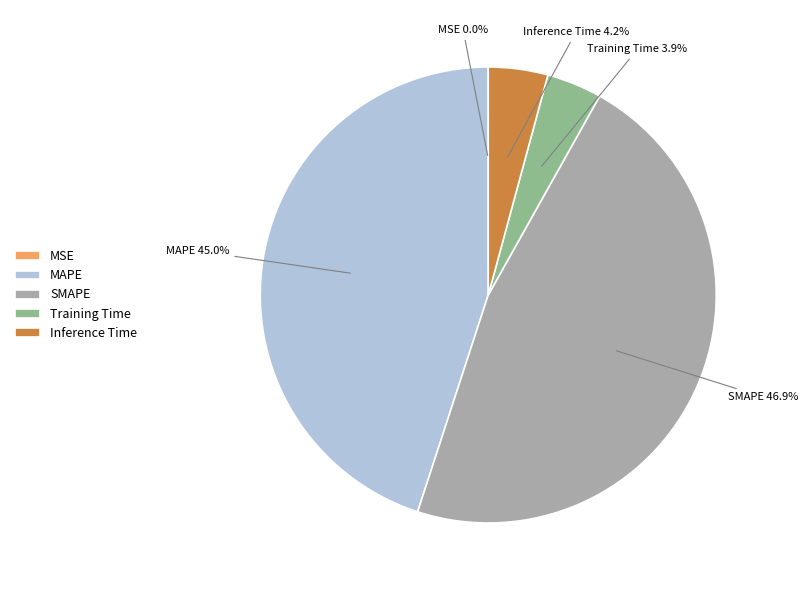

Combined, what portion of the pie is SMAPE and Inference Time?

51.1%